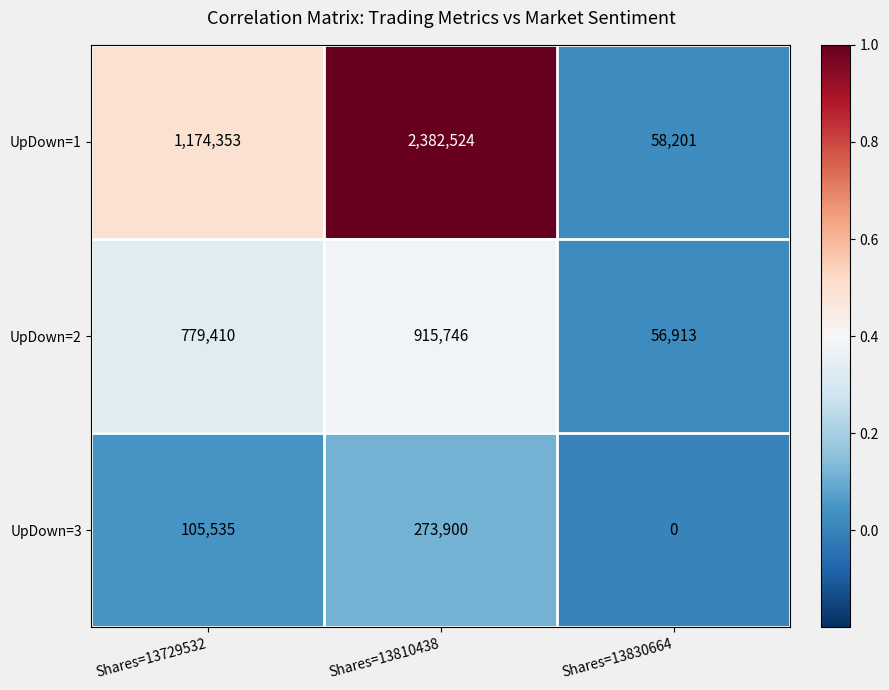

Rank the series by their average value, from highest to lowest.

UpDown=1, UpDown=2, UpDown=3